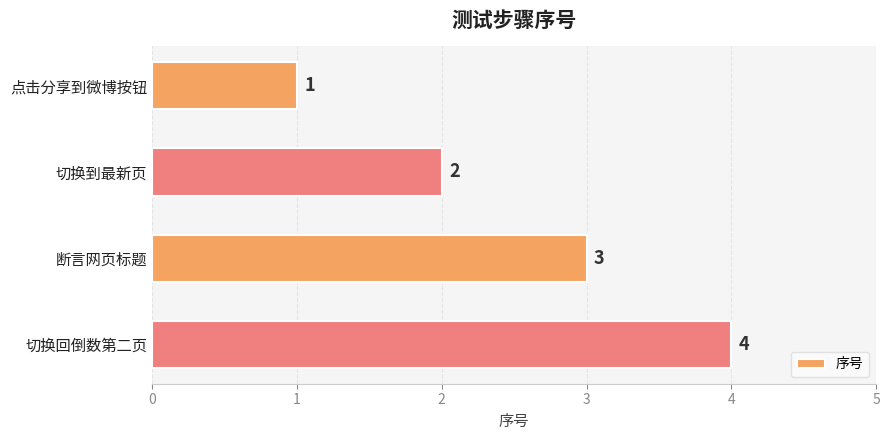

What is the ratio of the value at 断言网页标题 to the value at 点击分享到微博按钮?

3.0